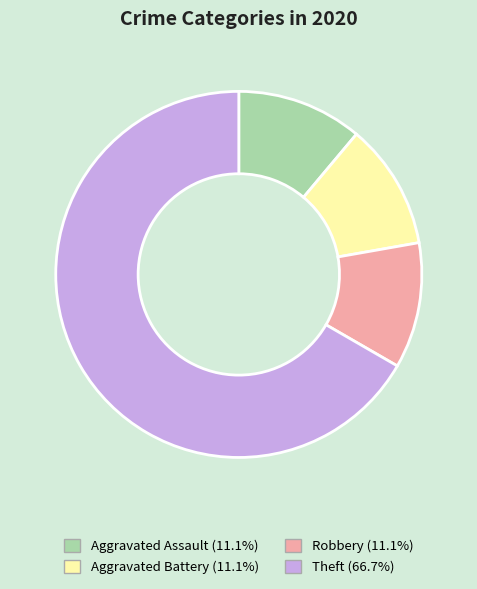

Is it true that Aggravated Battery is 2% of the pie?

False